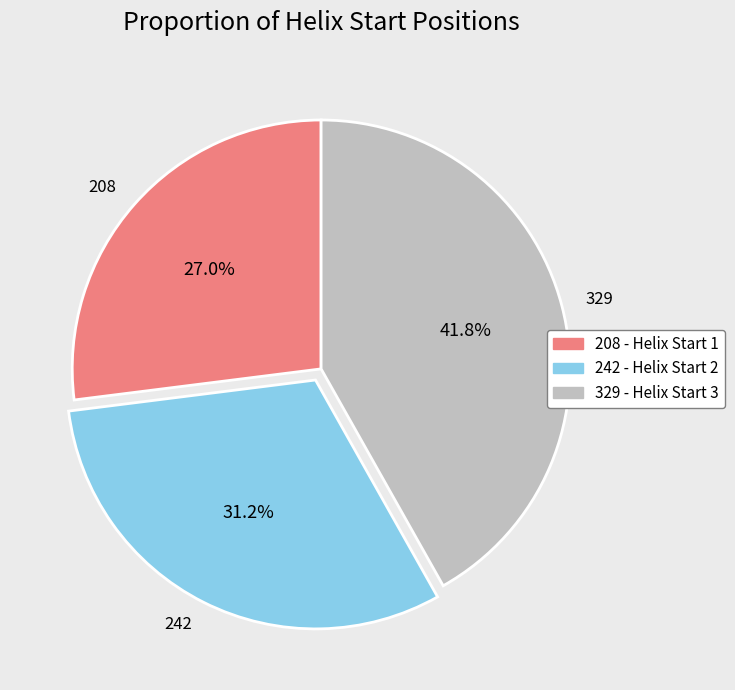

Between 242 and 208, which is larger?

242